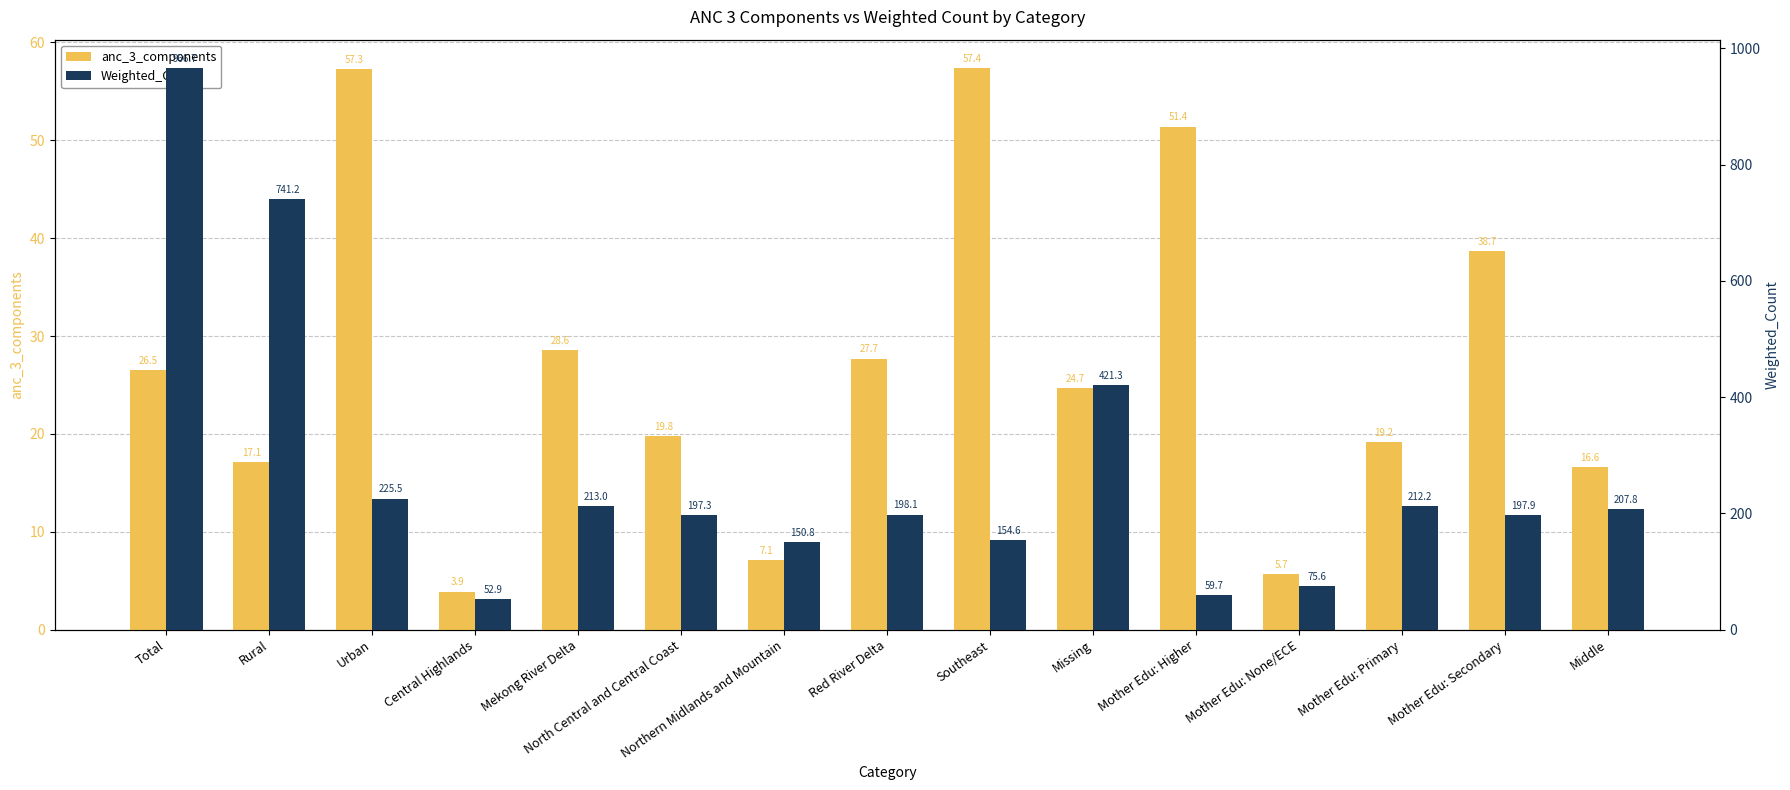

List the series in order of their peak value, lowest first.

anc_3_components, Weighted_Count